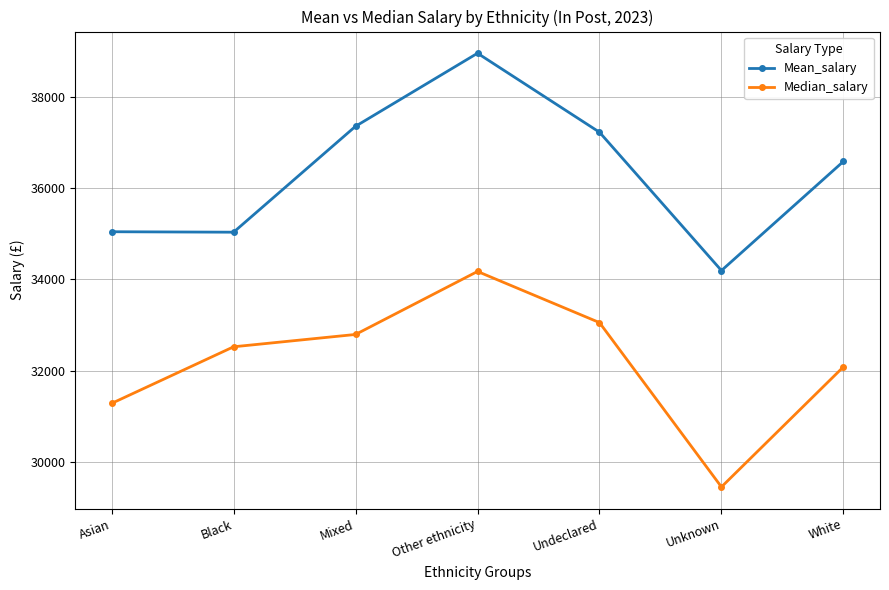

Which series has the largest total across all categories?

Mean_salary